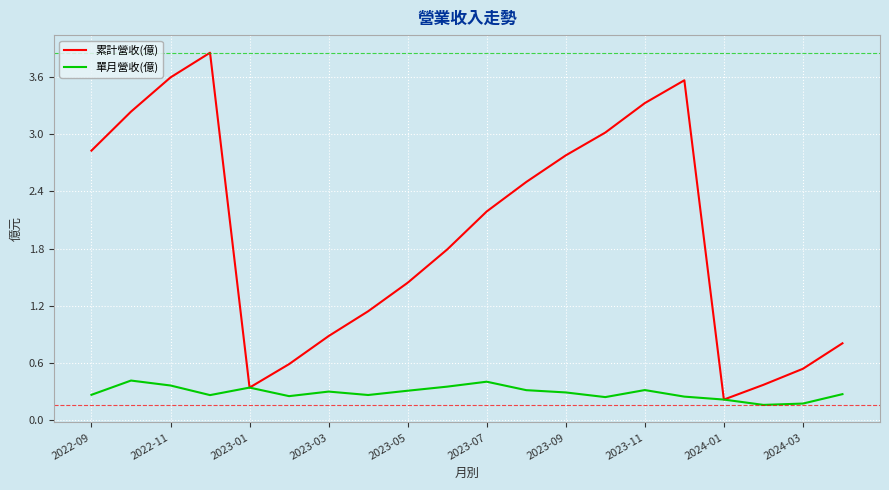

List the series in order of their peak value, highest first.

累計營收(億), 單月營收(億)